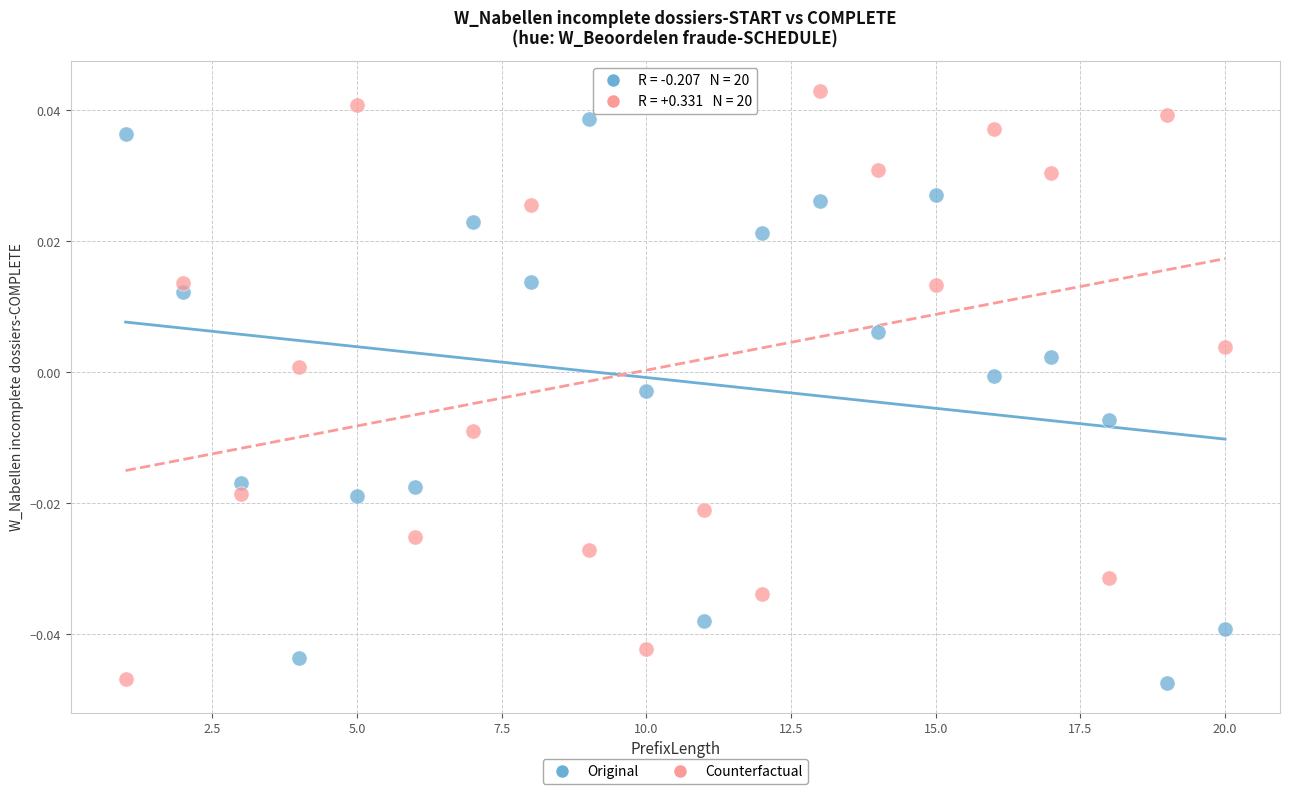

Which series reaches the maximum Y coordinate?

Counterfactual